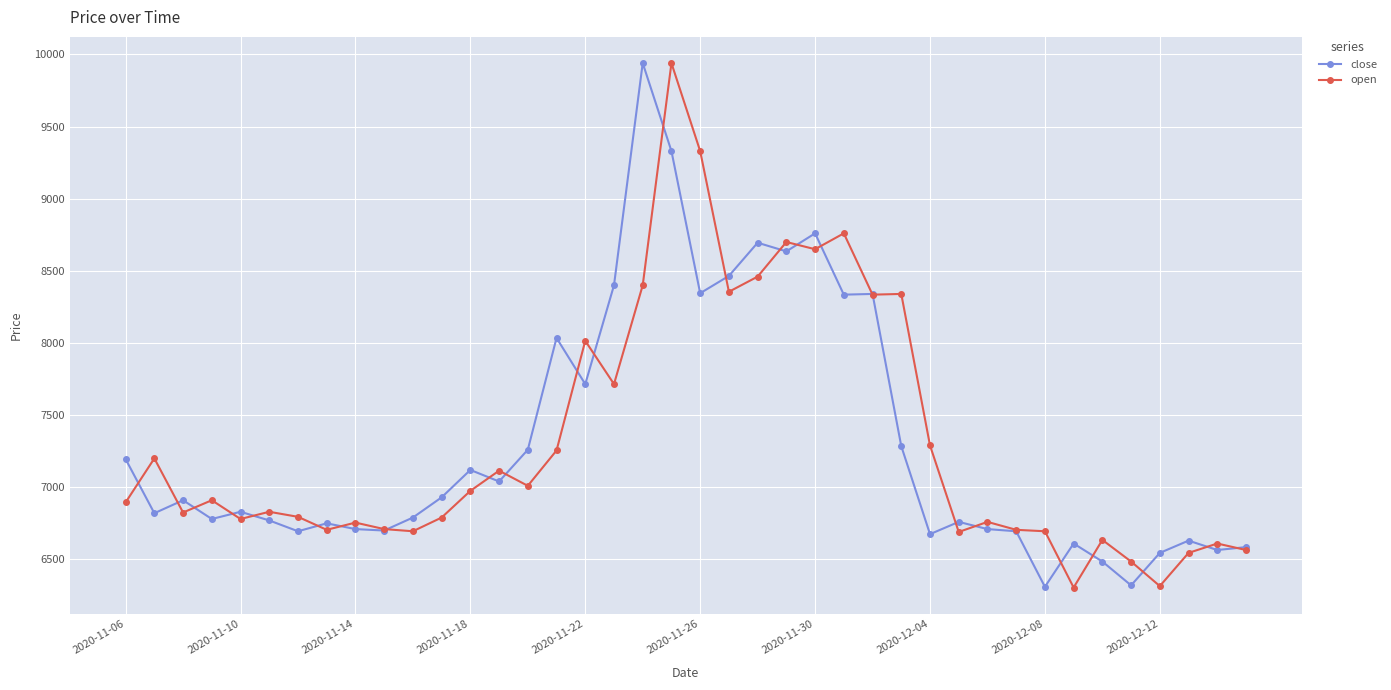

At how many categories does at least one series exceed 9049?

3